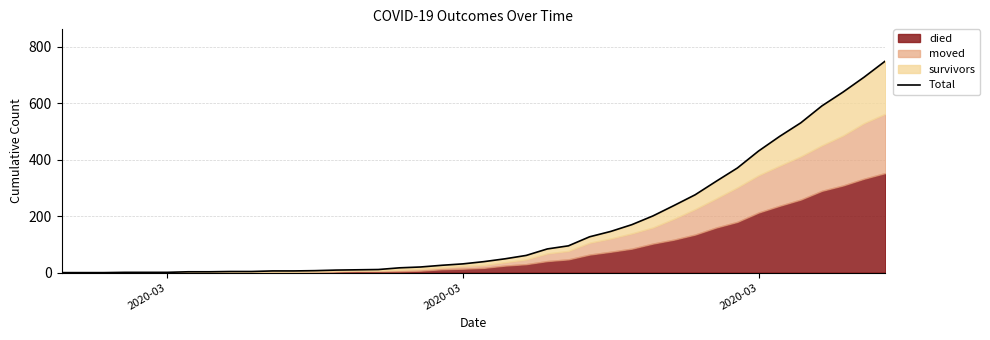

What is the average value?

162